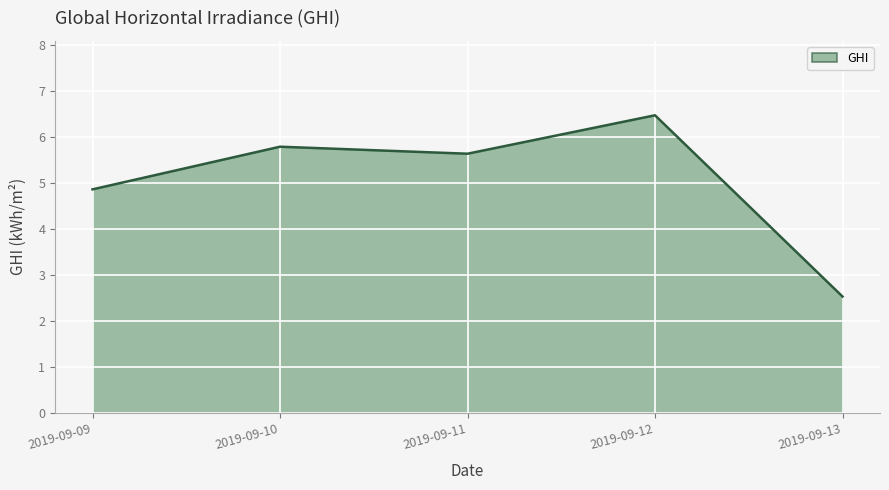

Which label corresponds to the smallest value in the chart?

2019-09-13